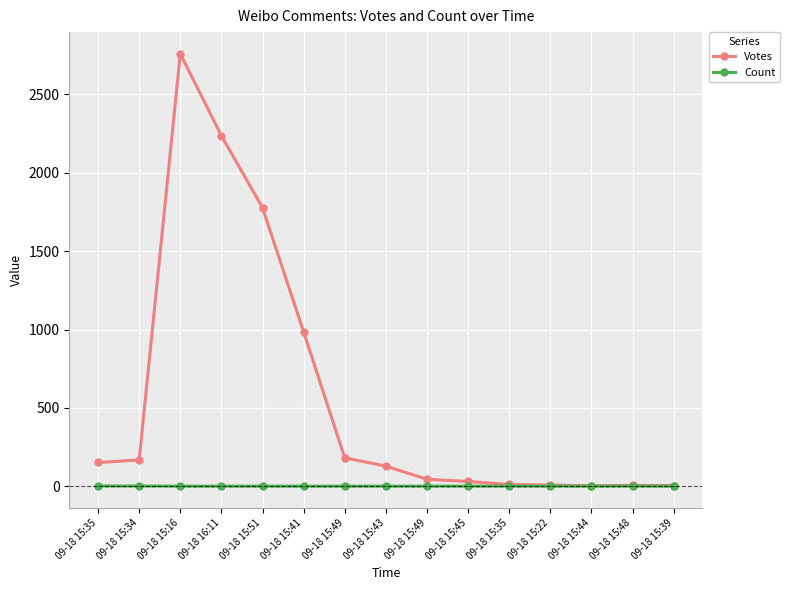

List the series in order of their peak value, highest first.

Votes, Count